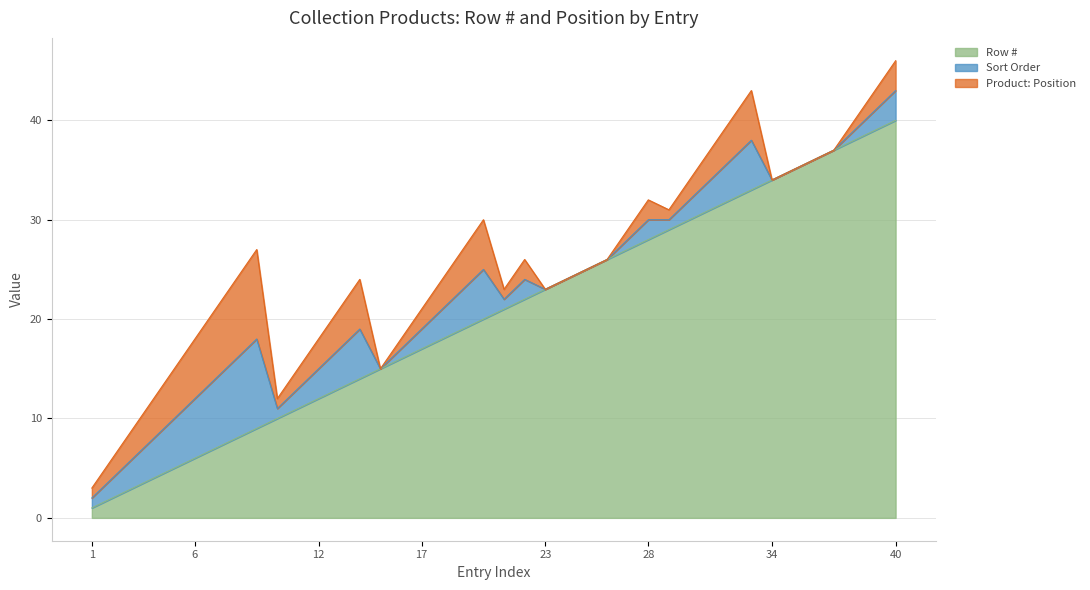

At which category is the sum across all series the highest?

40